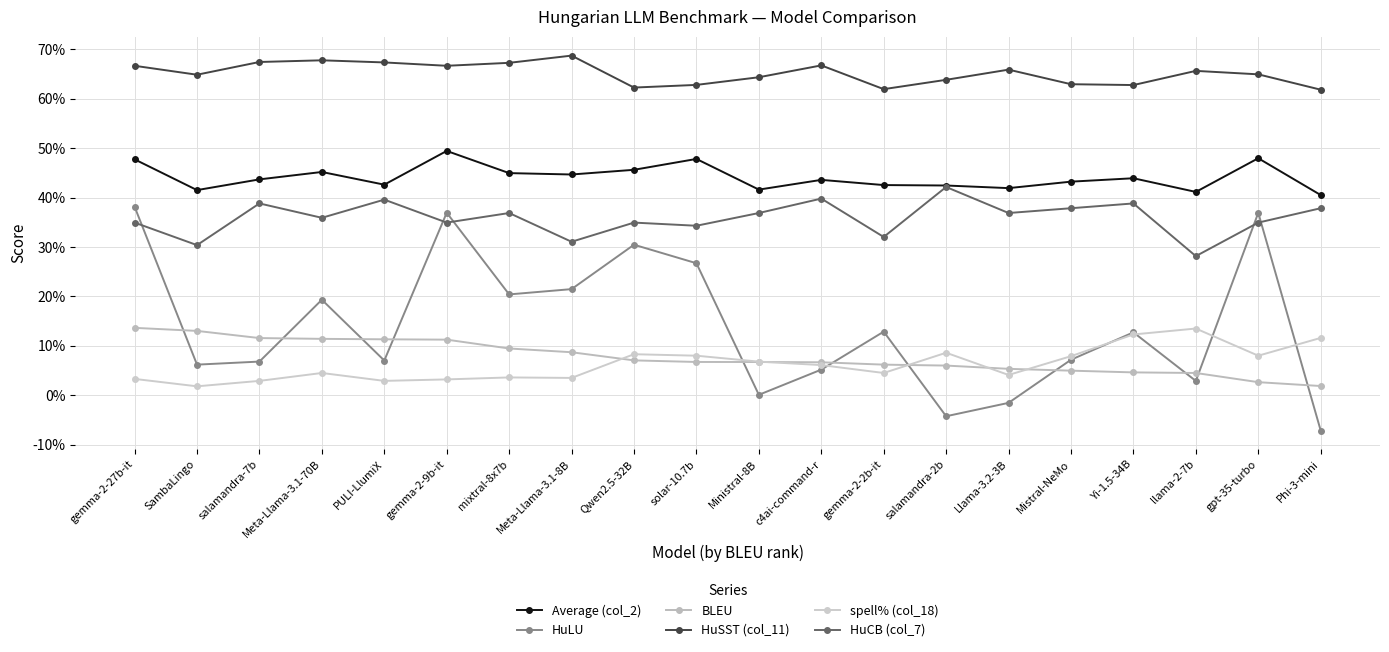

Which series has the widest spread of values?

HuLU